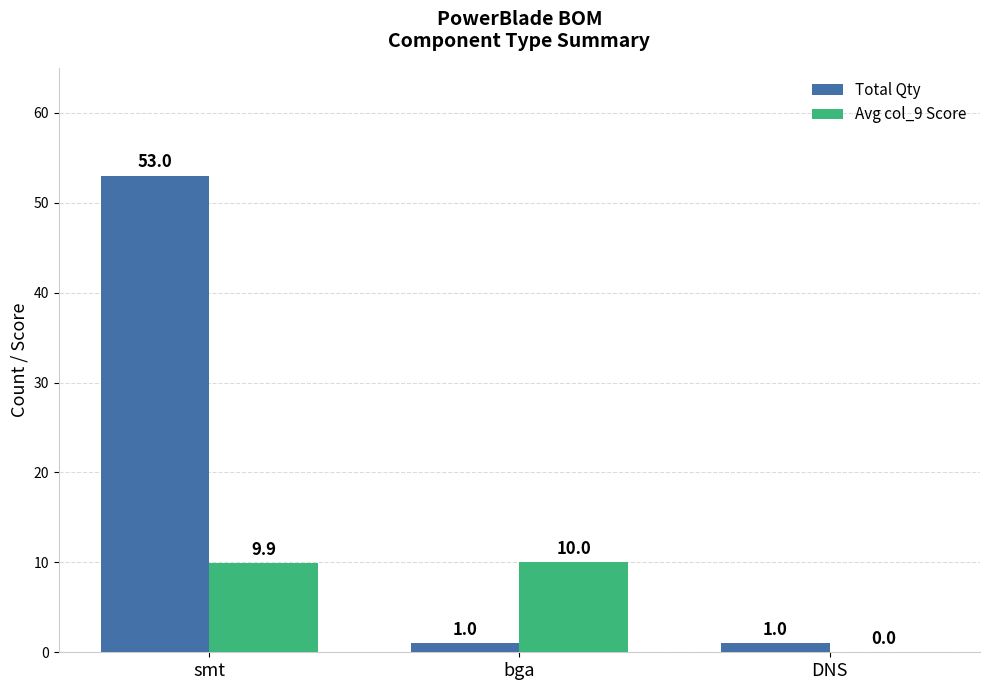

Count the number of categories in the chart.

3